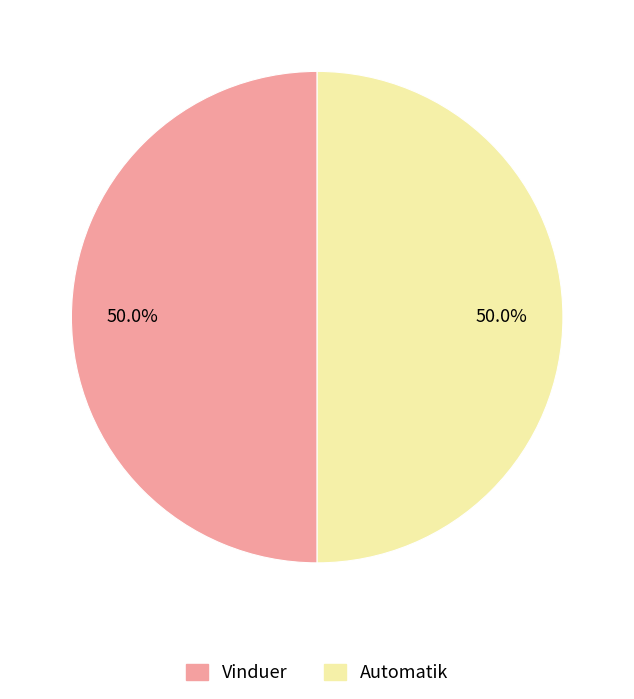

Is the sum of Automatik and Vinduer greater than half?

Yes